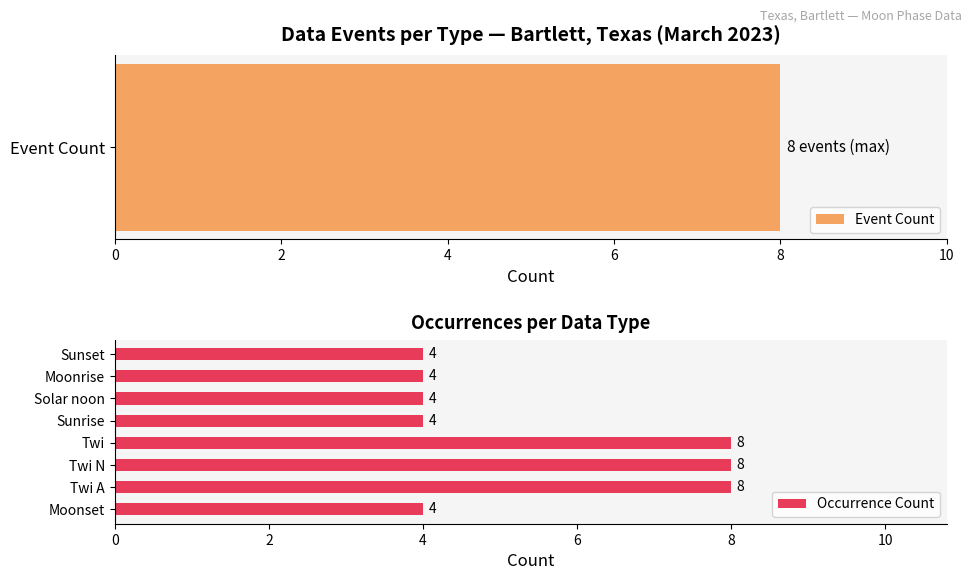

The value of Occurrence Count at Sunrise is 4. True or false?

True